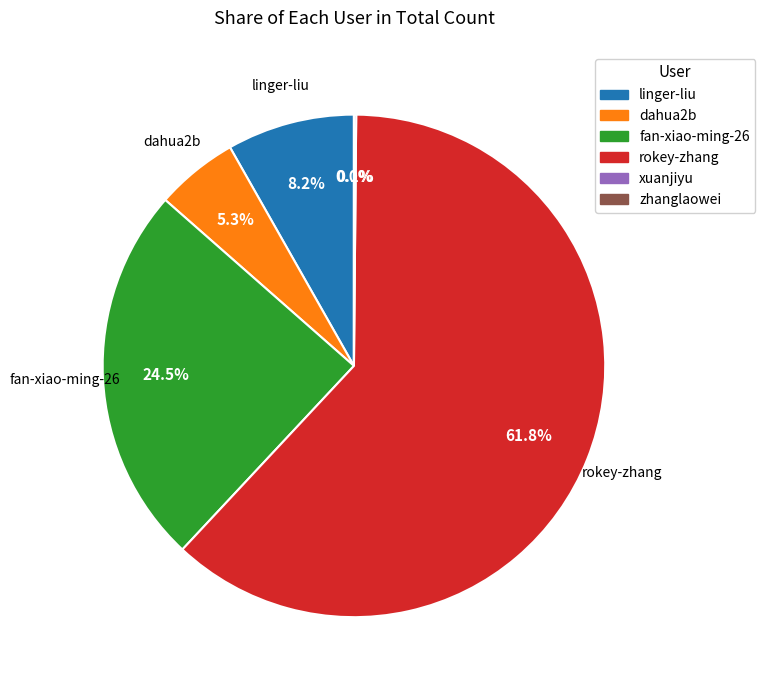

Do linger-liu and rokey-zhang together represent more than half of the pie?

Yes